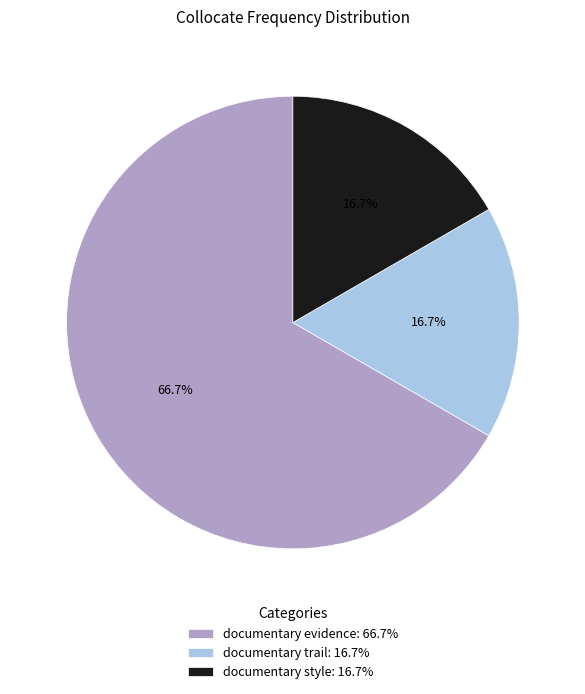

What percentage is the documentary trail slice, to the nearest percent?

17%